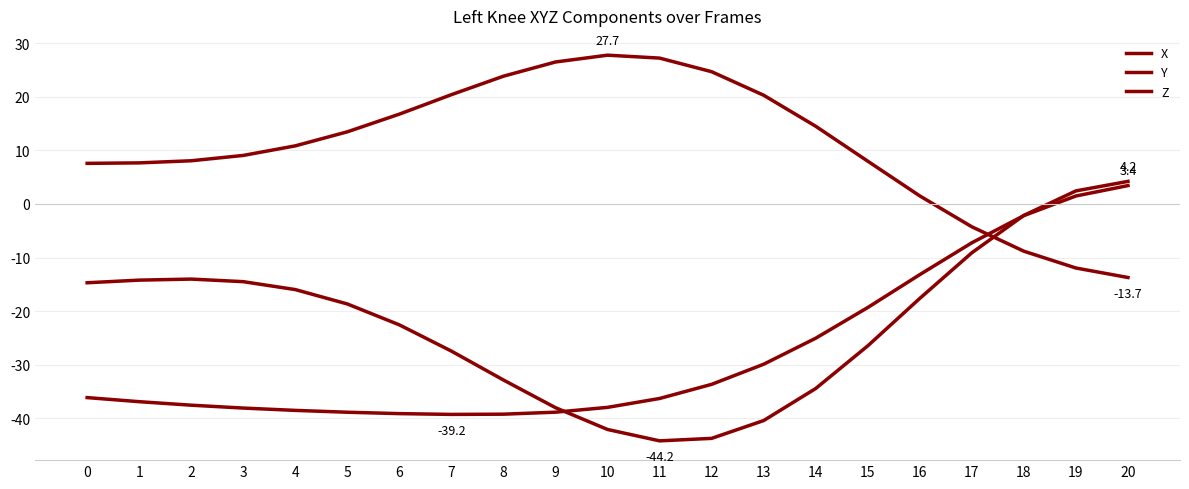

Reading left to right, extract all data points from this chart.

X: 0=-14.7	1=-14.2	2=-14.0	3=-14.5	4=-16.0	5=-18.7	6=-22.6	7=-27.4	8=-32.8	9=-38.0	10=-42.1	11=-44.2	12=-43.7	13=-40.4	14=-34.4	15=-26.5	16=-17.6	17=-9.1	18=-2.1	19=2.4	20=4.2
Y: 0=7.6	1=7.7	2=8.0	3=9.0	4=10.8	5=13.4	6=16.7	7=20.4	8=23.8	9=26.5	10=27.7	11=27.2	12=24.7	13=20.3	14=14.5	15=8.0	16=1.5	17=-4.3	18=-8.8	19=-11.9	20=-13.7
Z: 0=-36.1	1=-36.9	2=-37.5	3=-38.1	4=-38.5	5=-38.8	6=-39.1	7=-39.2	8=-39.2	9=-38.8	10=-37.9	11=-36.3	12=-33.6	13=-29.9	14=-25.0	15=-19.3	16=-13.2	17=-7.2	18=-2.2	19=1.5	20=3.4